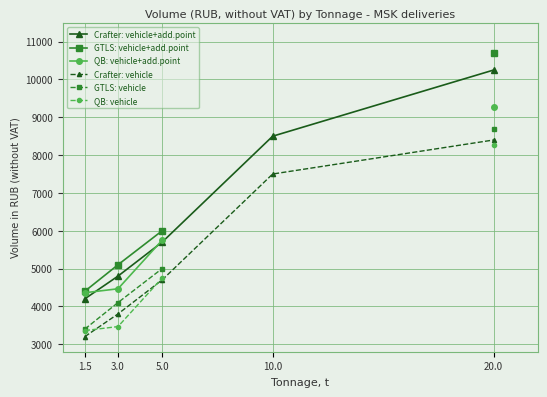

How many Crafter: vehicle values are between 3800 and 7500?

3